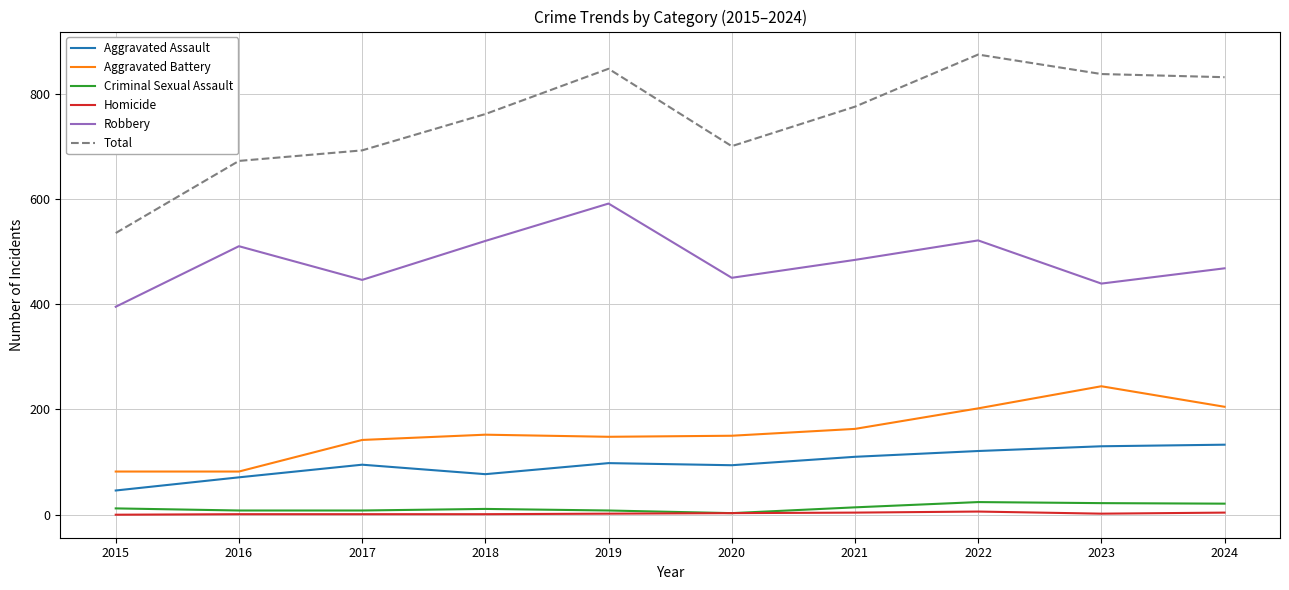

Which series has the widest spread of values?

Total